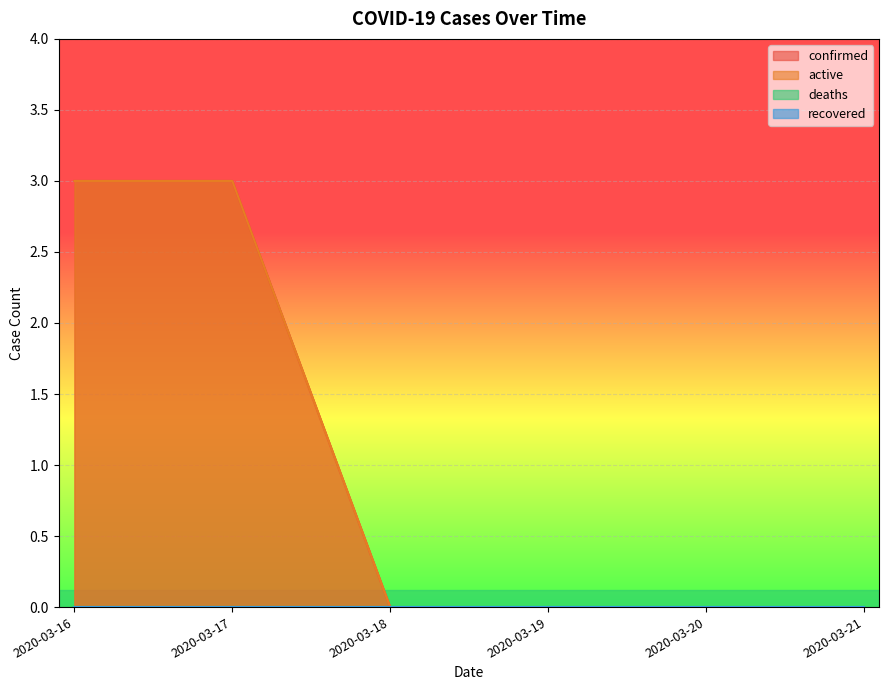

How many data points in active are above 0?

2